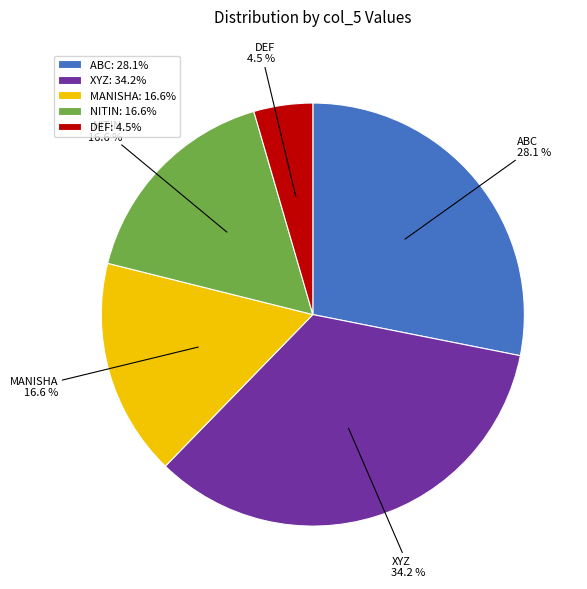

To the nearest percent, what is the combined percentage of XYZ and ABC?

62%